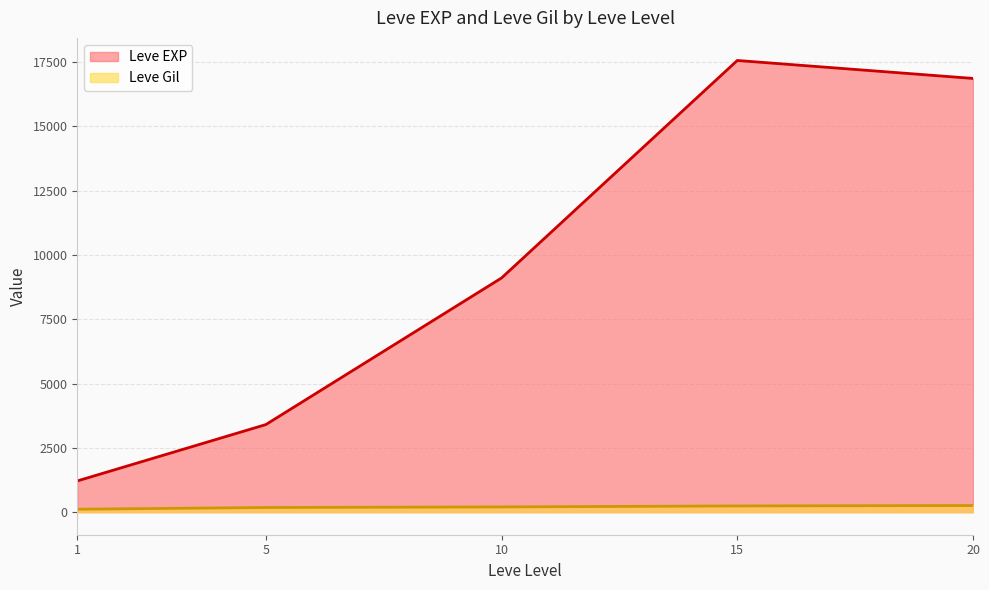

Which series has the largest total across all categories?

Leve EXP